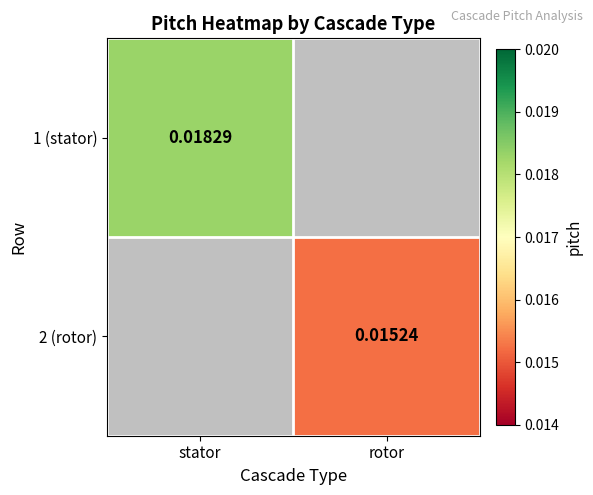

Is the value of 2 (rotor) at rotor greater than the value of 1 (stator) at stator?

No